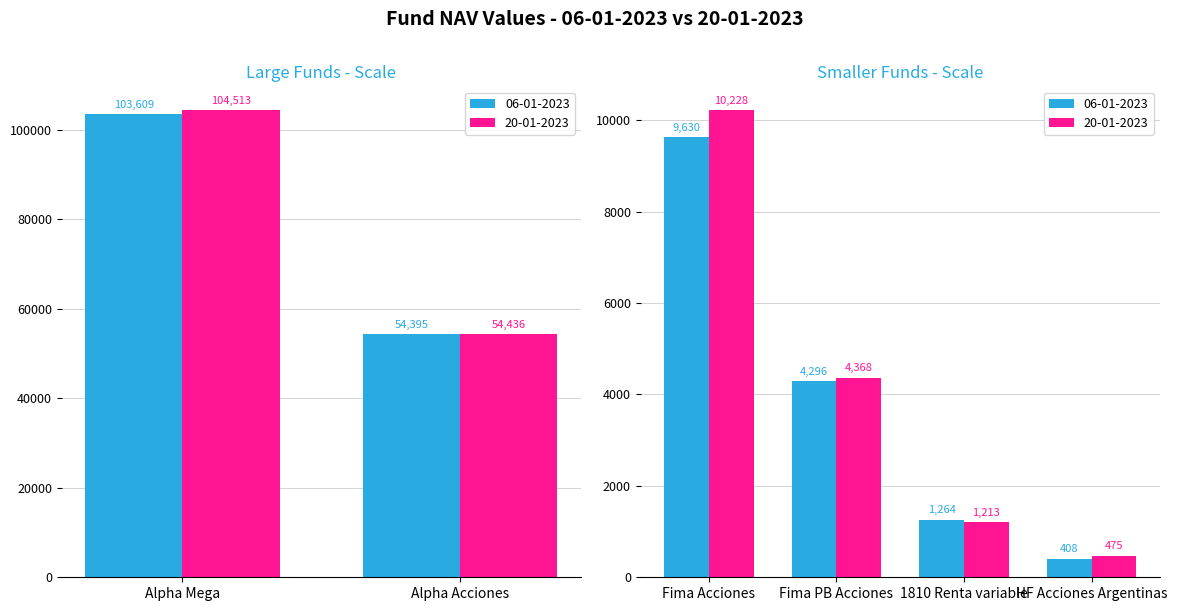

What is the average value of the 20-01-2023 series?

29205.6